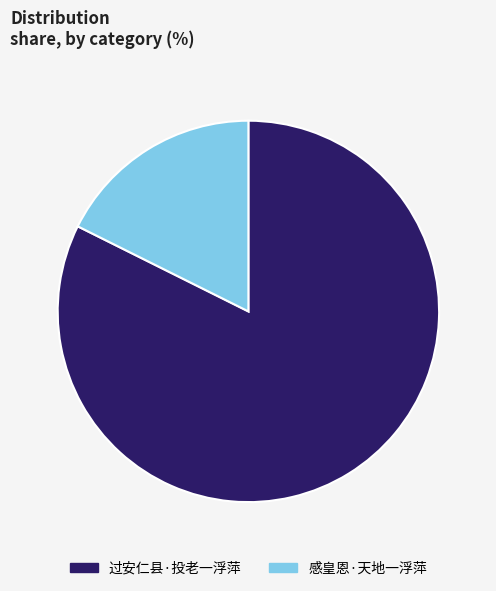

True or false: 感皇恩·天地一浮萍 accounts for 18% of the total.

True